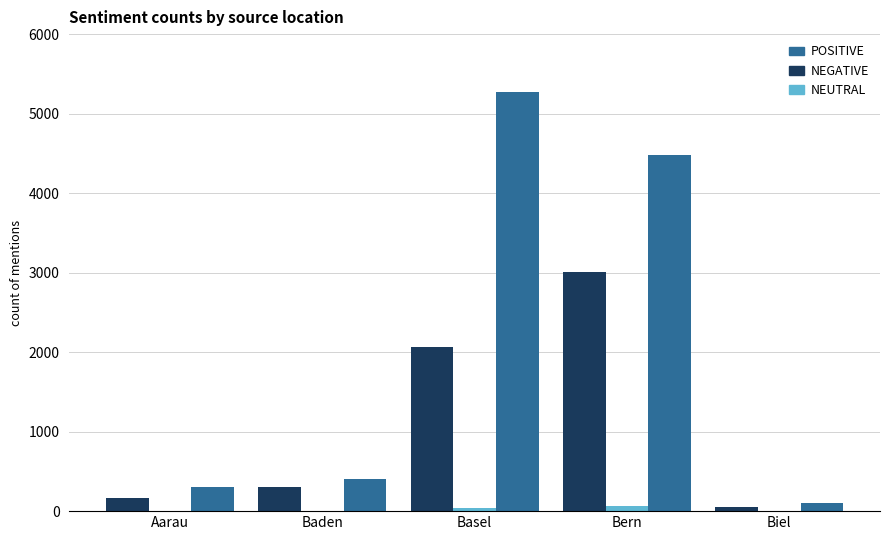

What is the sum of all POSITIVE values?

10555